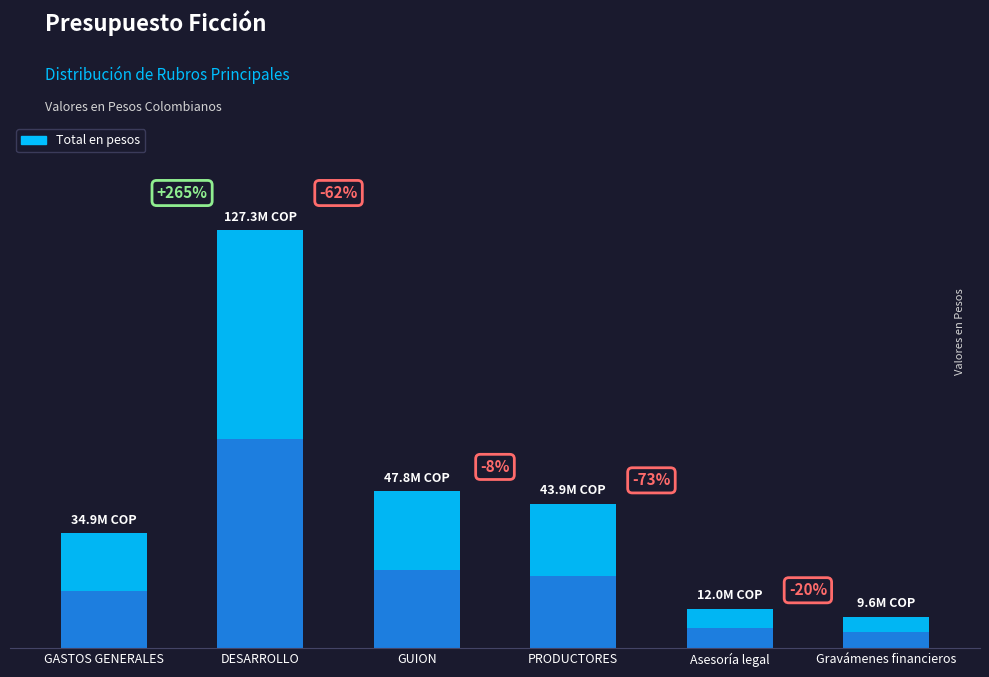

What is the ratio of the value at GASTOS GENERALES to the value at DESARROLLO?

0.3